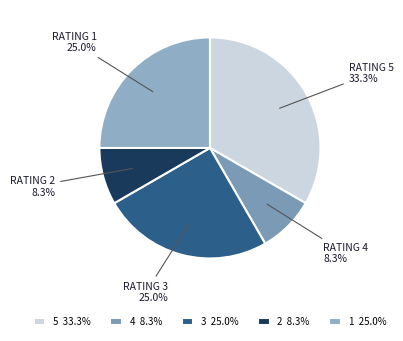

Is the sum of 5 and 3 greater than half?

Yes